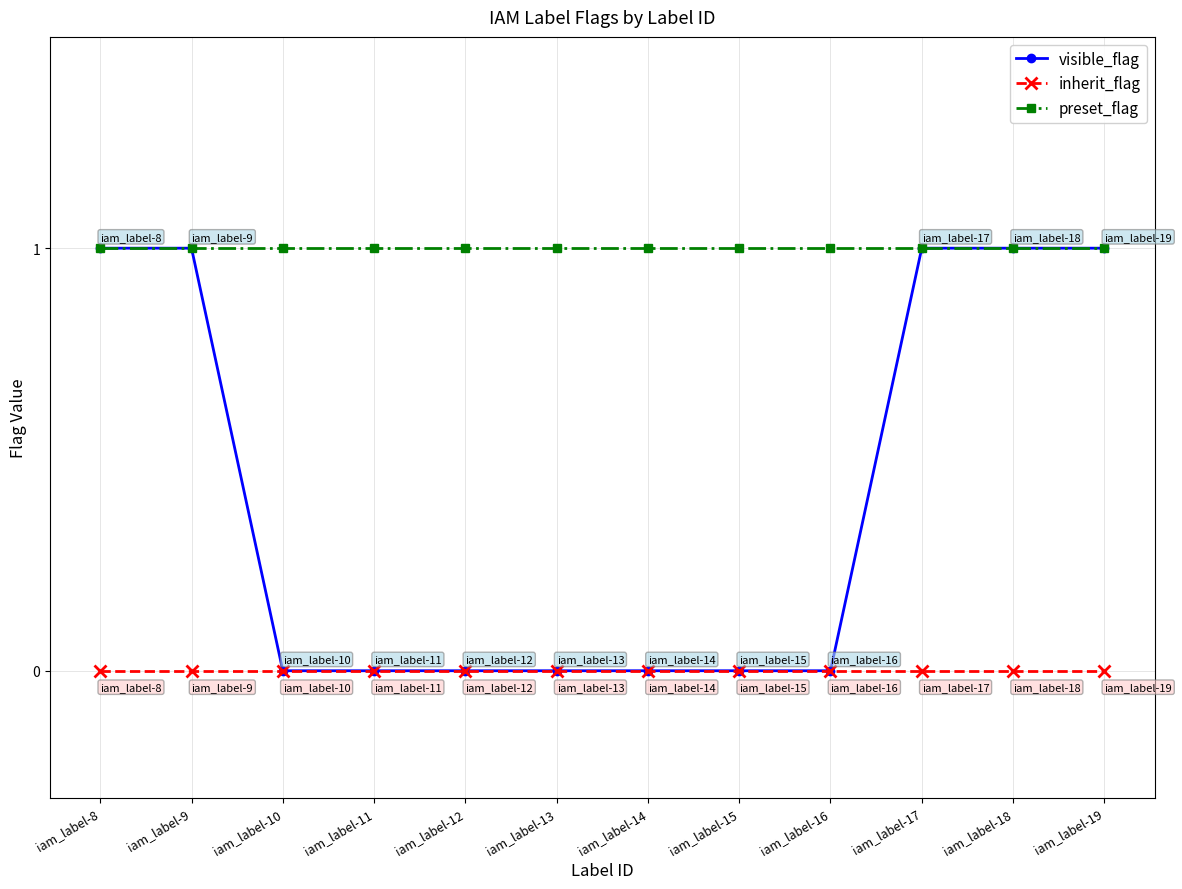

What is the value of the preset_flag point at the 11th from the left?

1